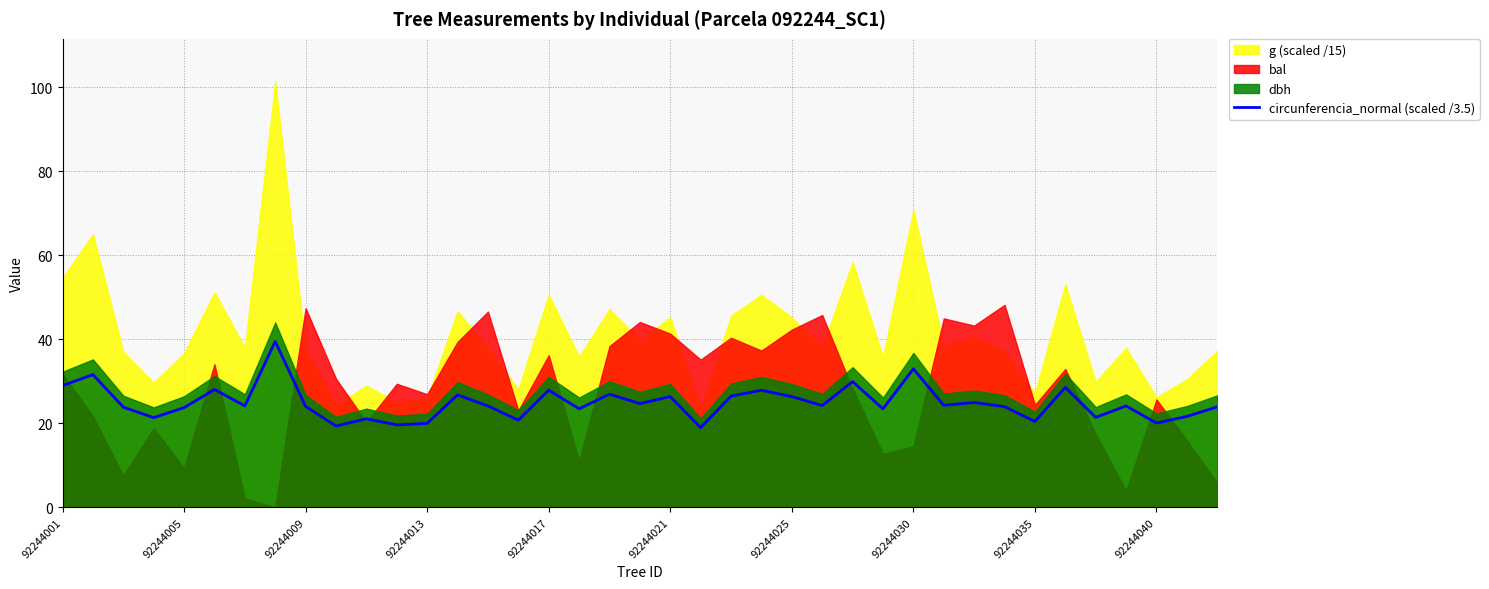

How many data points does each series have?

39